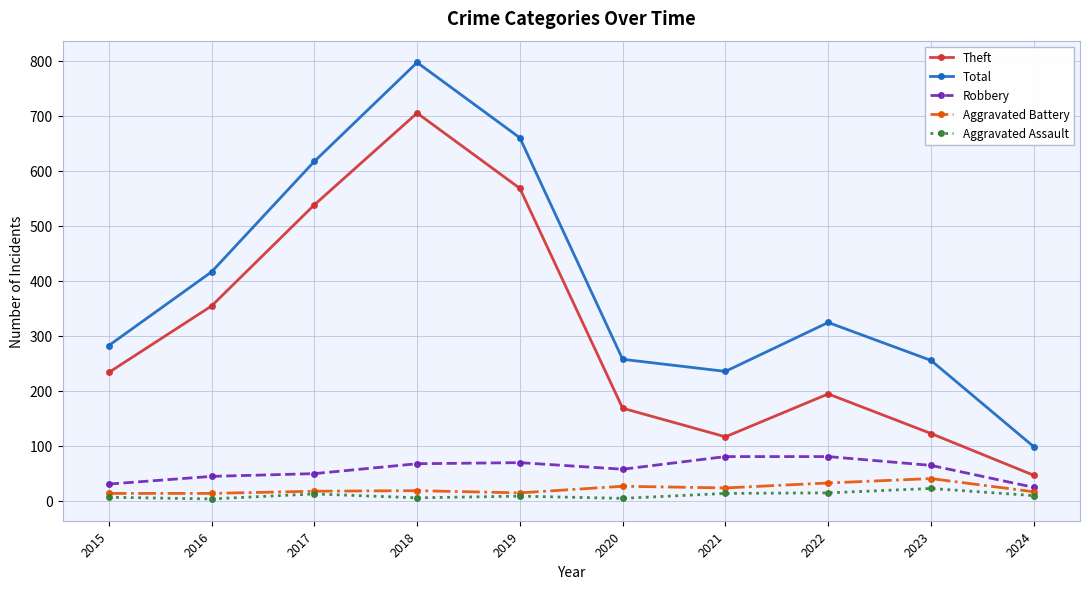

True or false: Aggravated Assault has more than 0 interior local peaks.

True